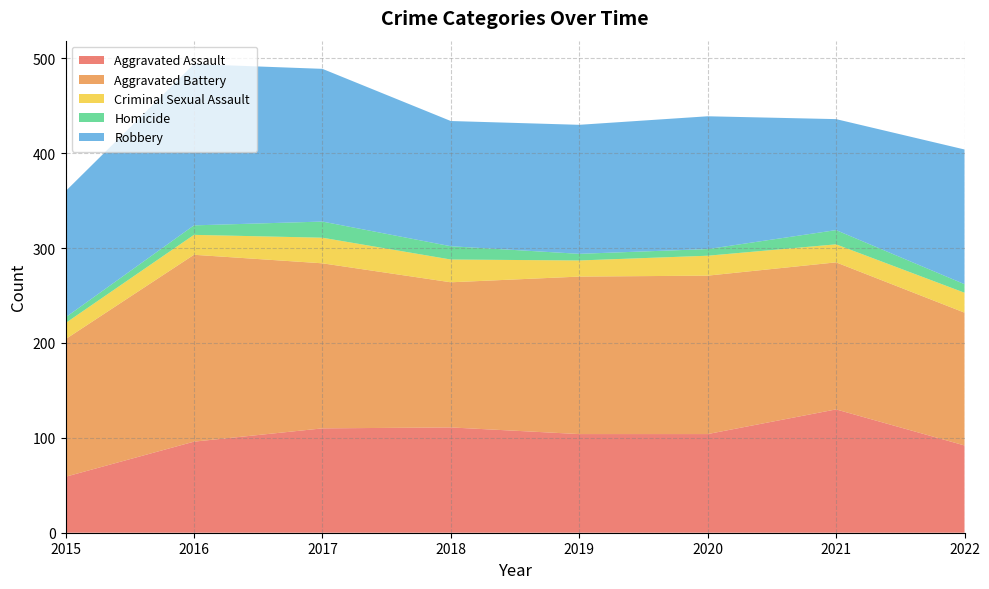

Reading left to right, list all the values displayed in this chart.

Aggravated Assault: 59	96	110	111	104	104	130	92
Aggravated Battery: 145	197	174	153	166	167	155	140
Criminal Sexual Assault: 17	21	27	24	17	21	19	21
Homicide: 6	10	17	14	7	7	15	9
Robbery: 133	170	161	132	136	140	117	142